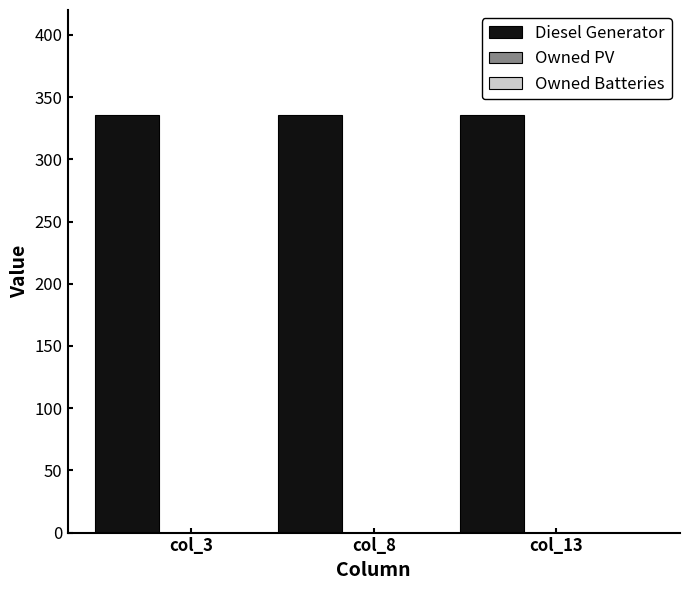

Rank the categories by Owned PV value from highest to lowest.

col_3, col_8, col_13